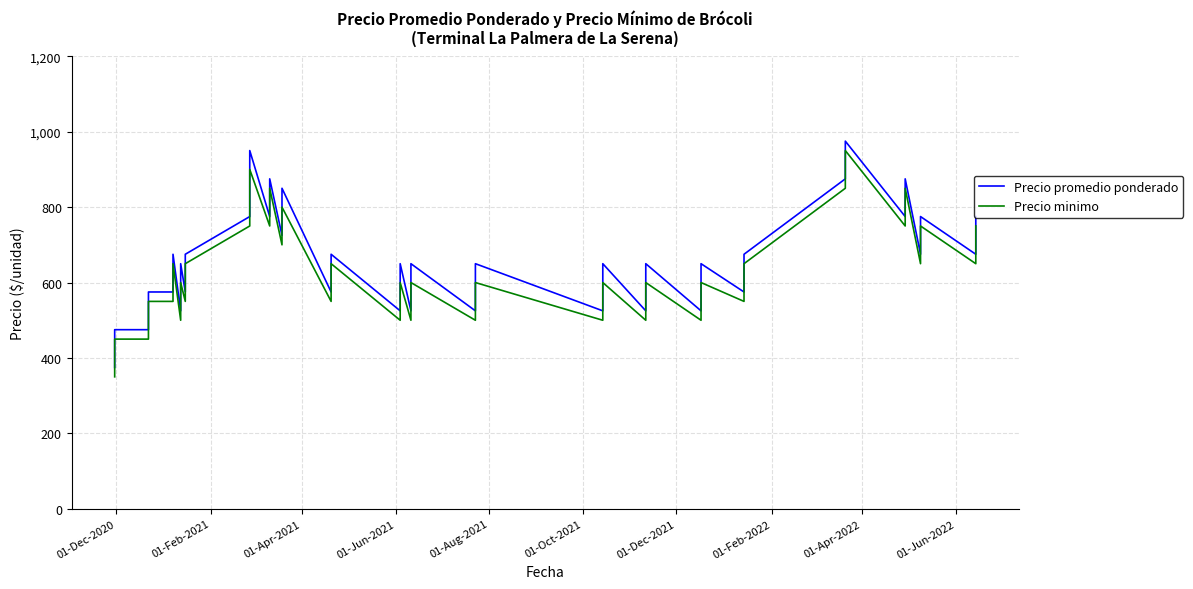

What are all the series names shown in the legend?

Precio promedio ponderado, Precio minimo